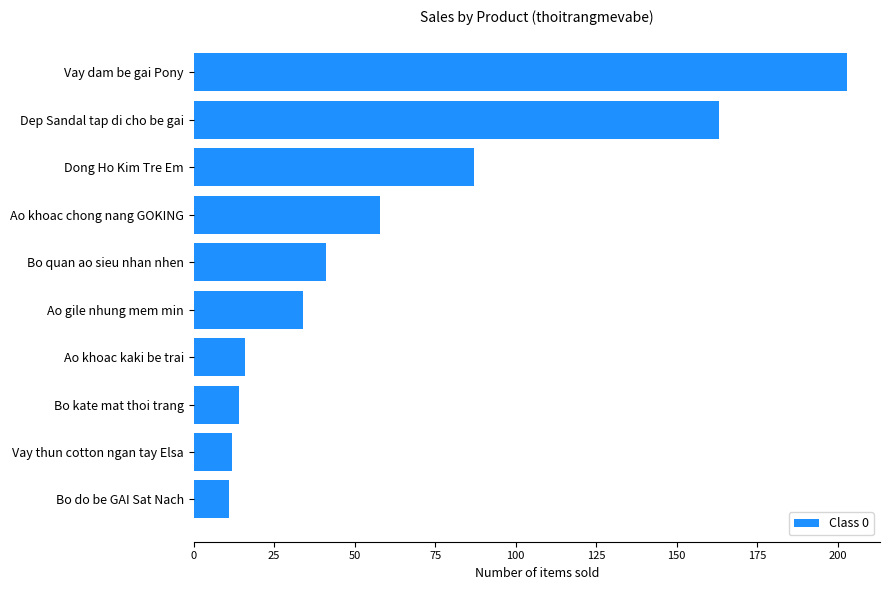

True or false: the data shows 58 at Ao khoac chong nang GOKING.

True